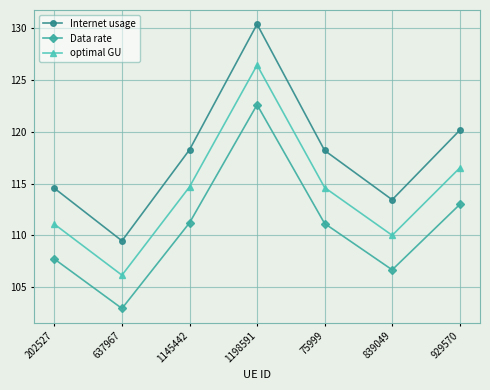

Rank the series at 1145442 from lowest to highest value.

Data rate, optimal GU, Internet usage